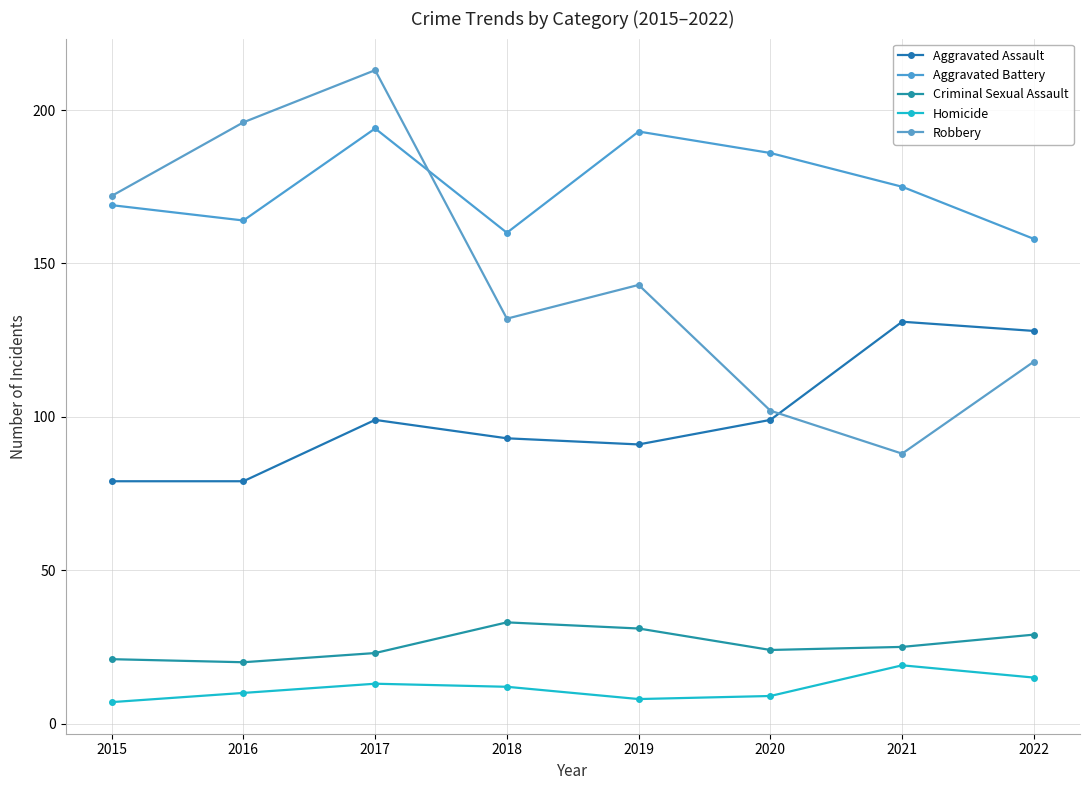

Rank the series by their maximum value, from highest to lowest.

Robbery, Aggravated Battery, Aggravated Assault, Criminal Sexual Assault, Homicide